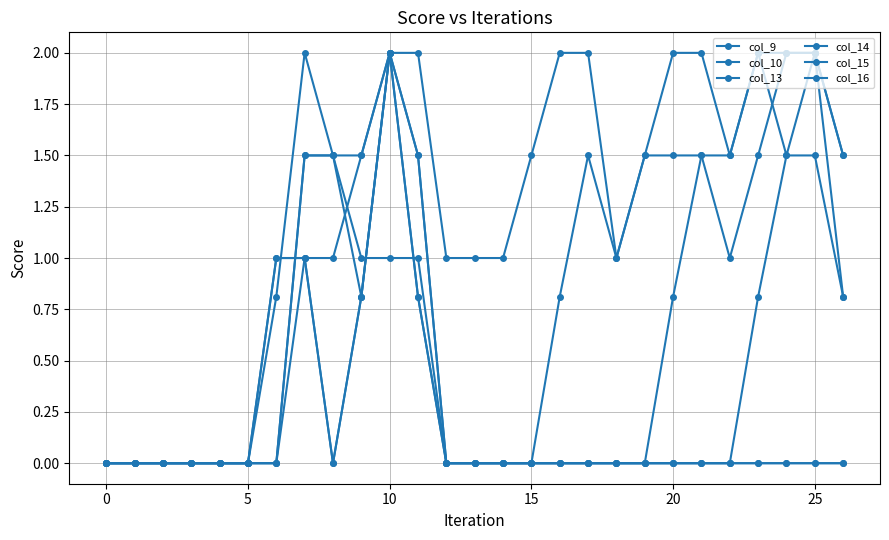

At how many categories does at least one series exceed 0?

21